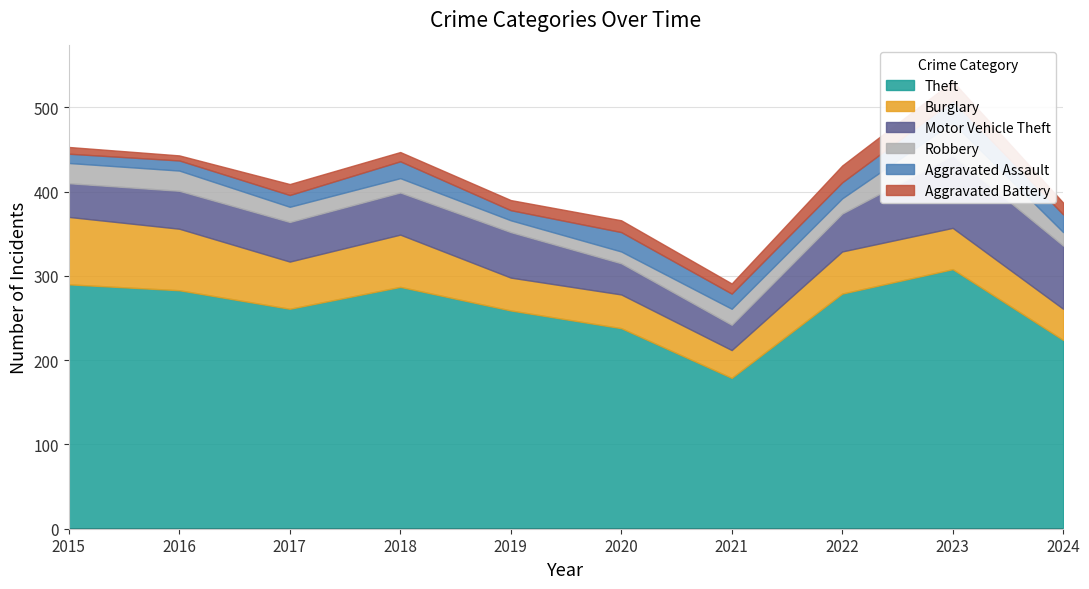

True or false: Aggravated Battery and Theft intersect in this chart.

False